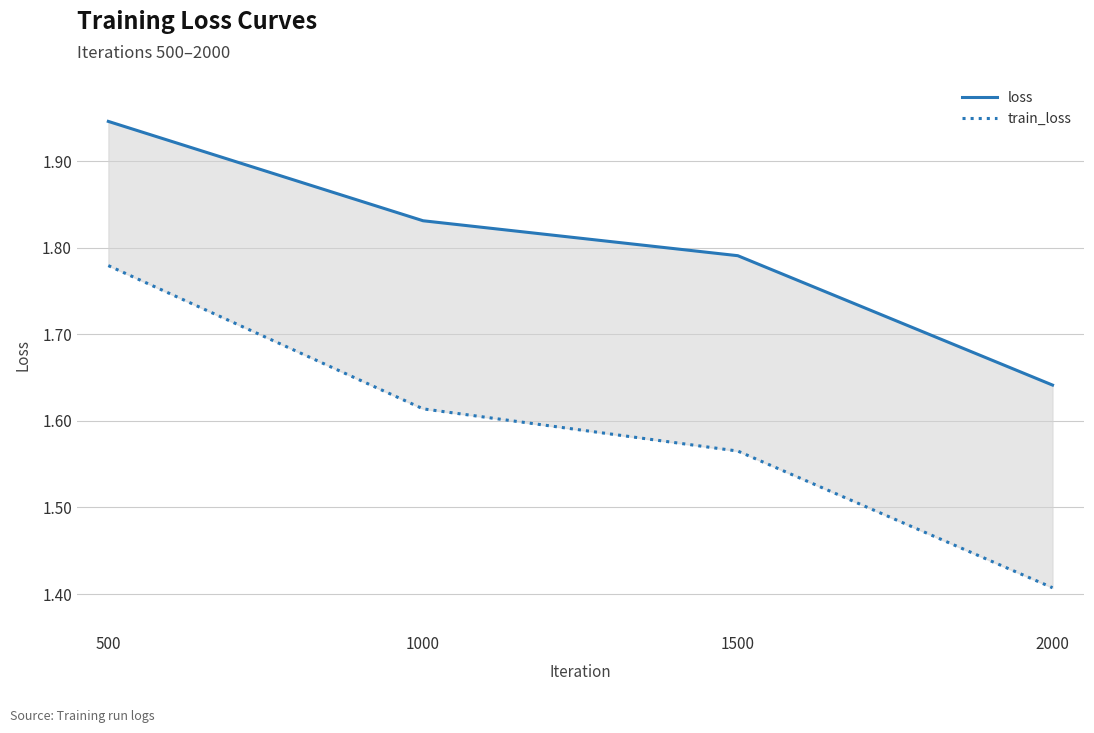

What is the difference between the highest and lowest values at 2000?

0.2